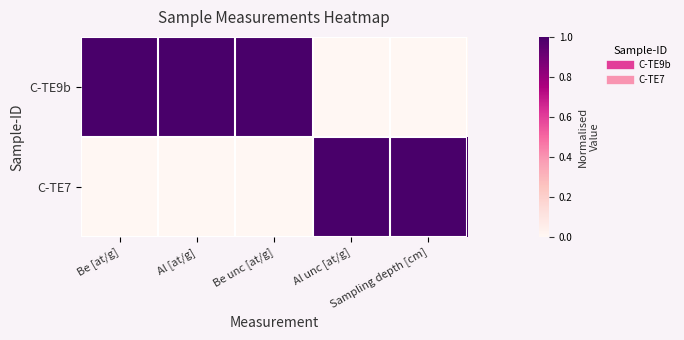

At Be unc [at/g], list the series in order from smallest to largest.

C-TE7, C-TE9b